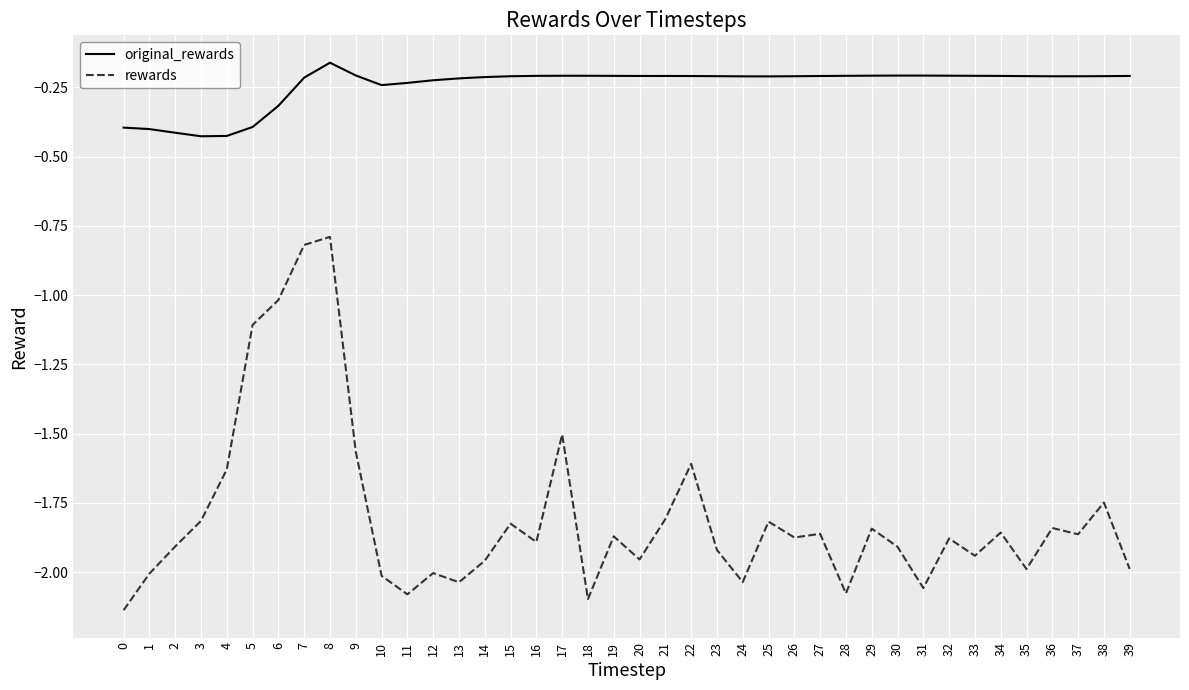

List the series in order of their peak value, highest first.

original_rewards, rewards